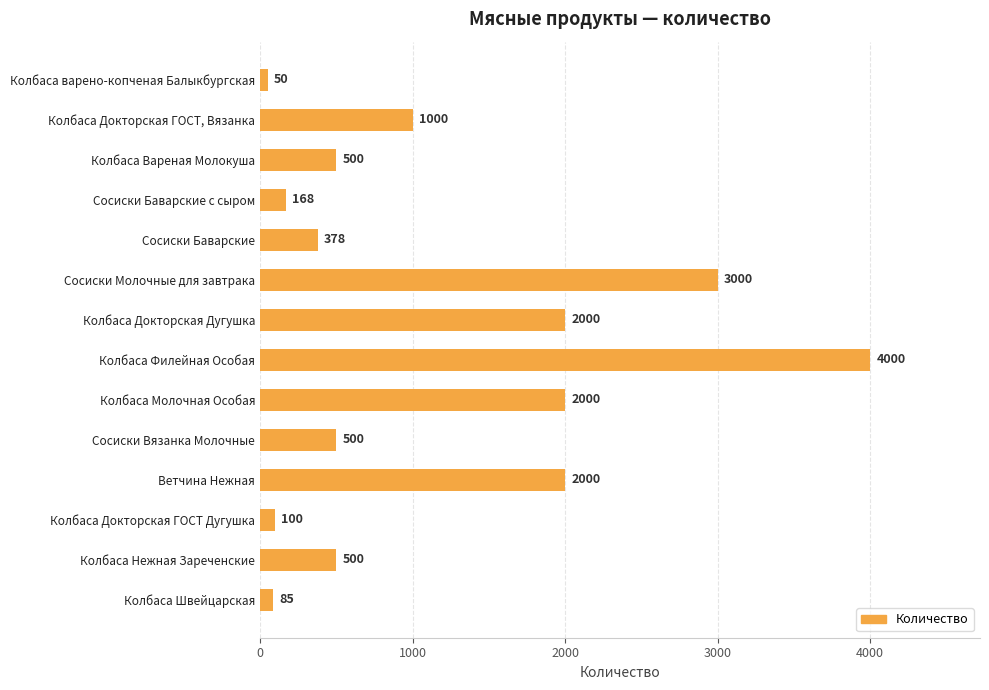

What is the change in value from Сосиски Молочные для завтрака to Колбаса Швейцарская?

-2915